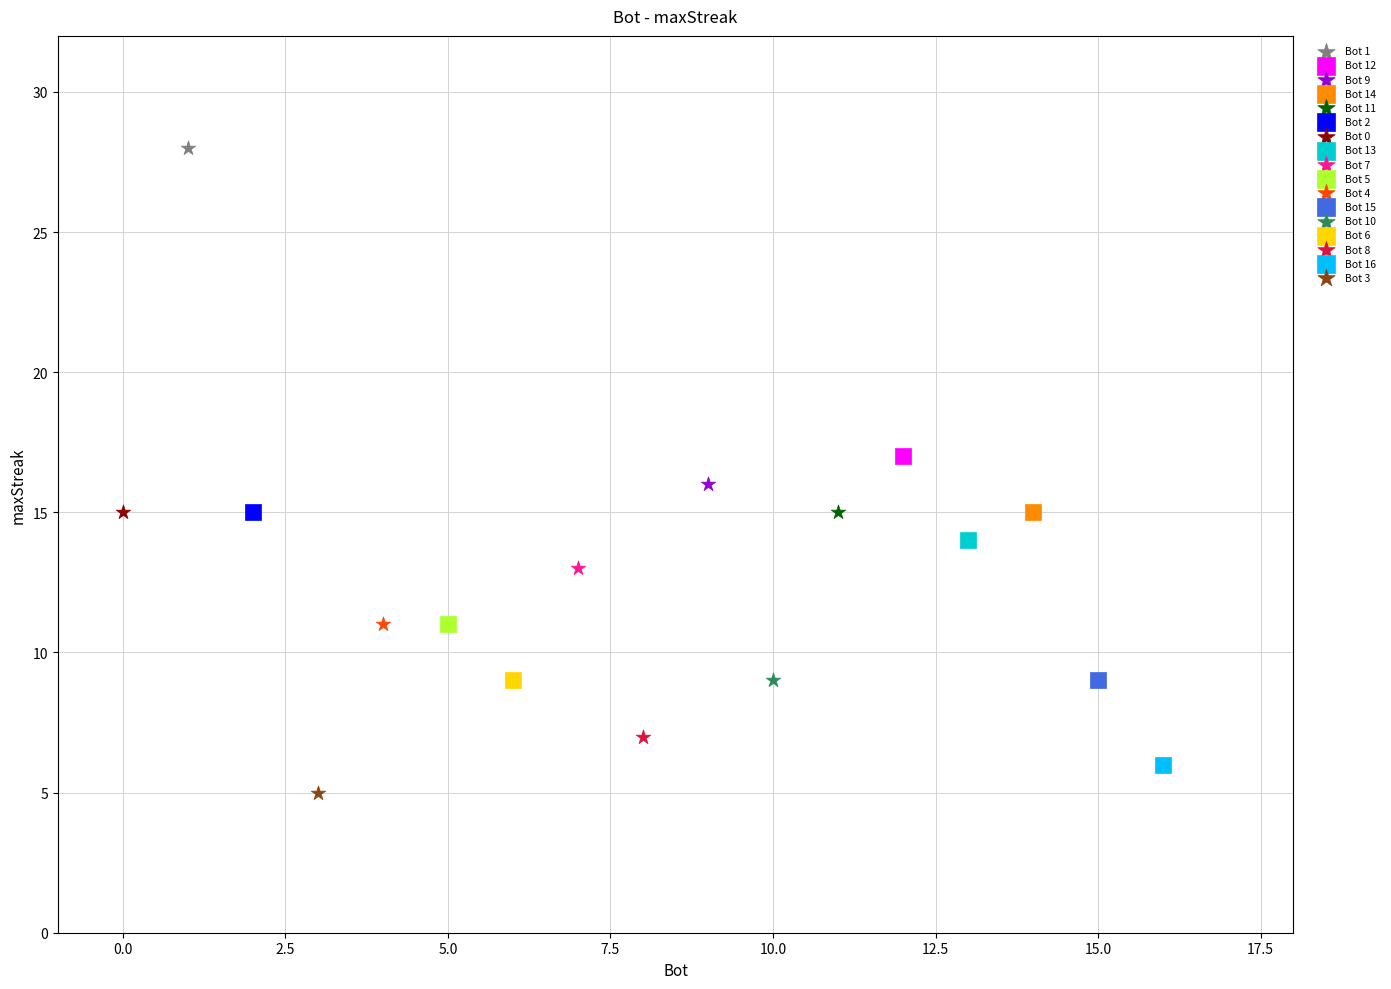

What are all the series names shown in the legend?

Bot 1, Bot 12, Bot 9, Bot 14, Bot 11, Bot 2, Bot 0, Bot 13, Bot 7, Bot 5, Bot 4, Bot 15, Bot 10, Bot 6, Bot 8, Bot 16, Bot 3